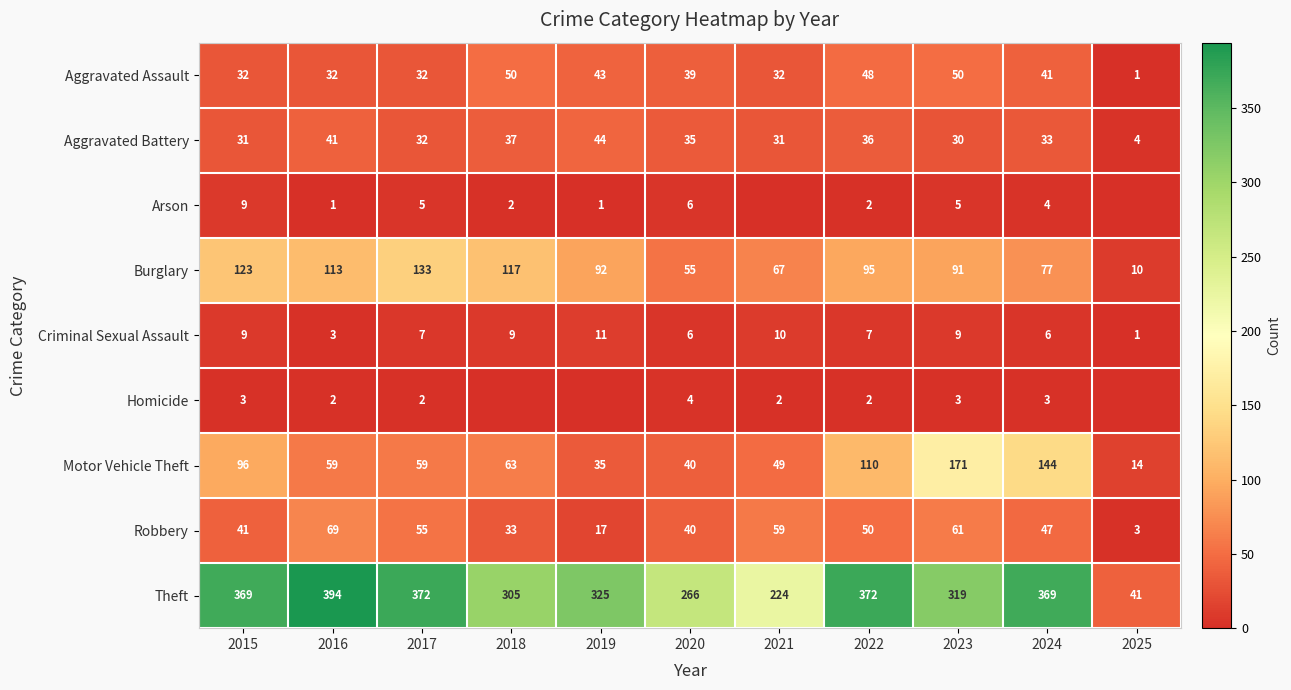

What is the sum of all Theft values?

3356